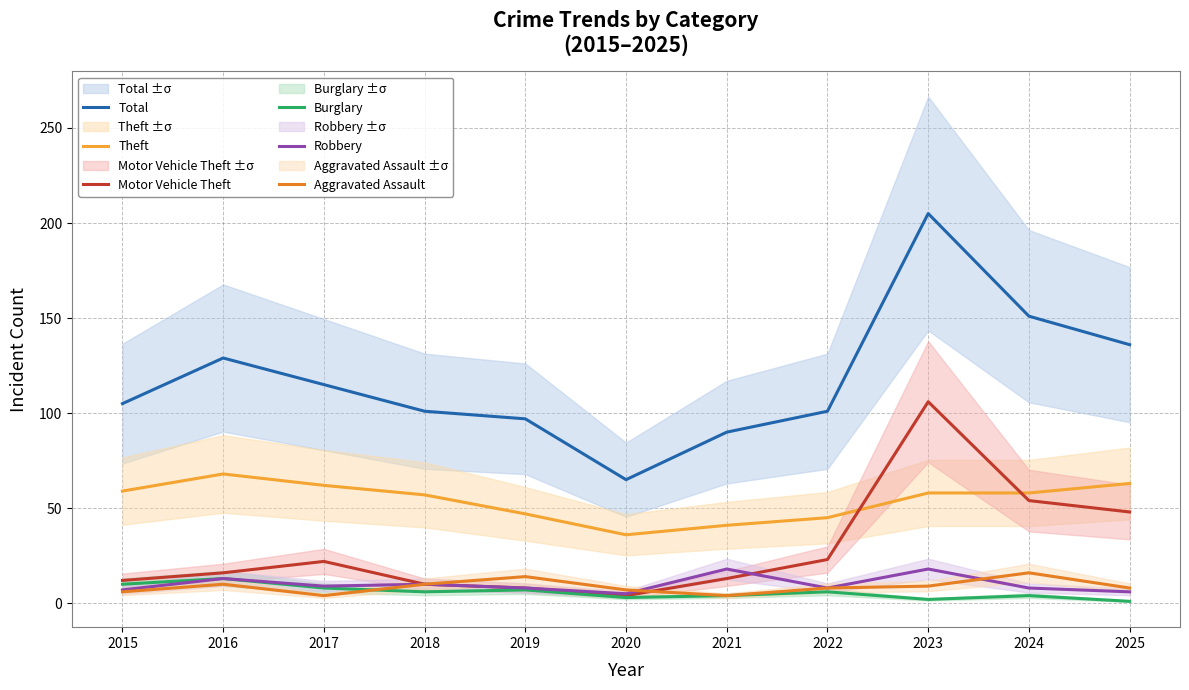

What is the approximate value of Robbery at 2020?

5